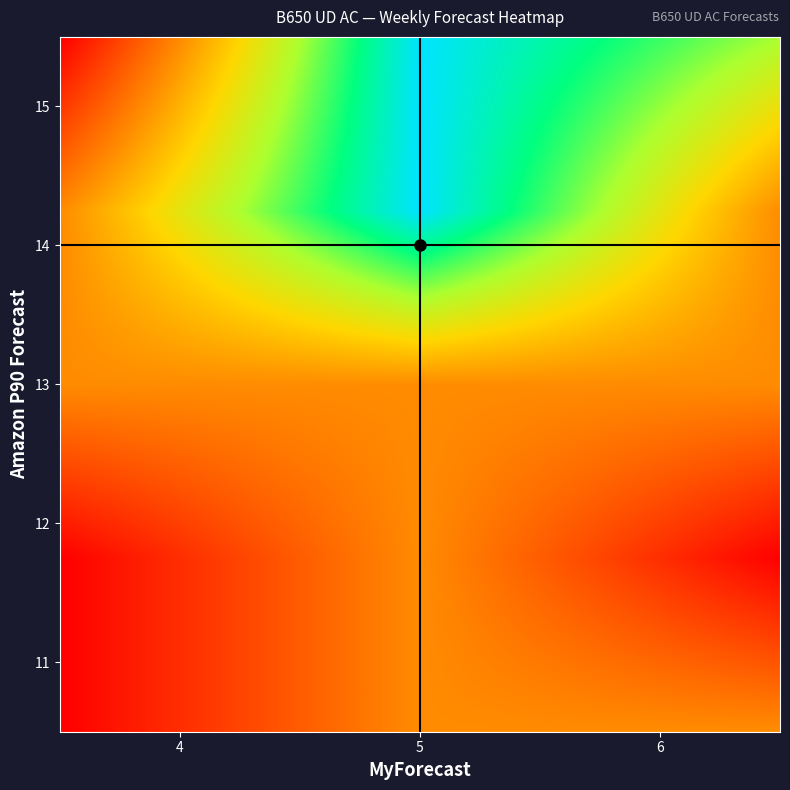

What is the total value across all series at Amazon P90 Forecast?

218